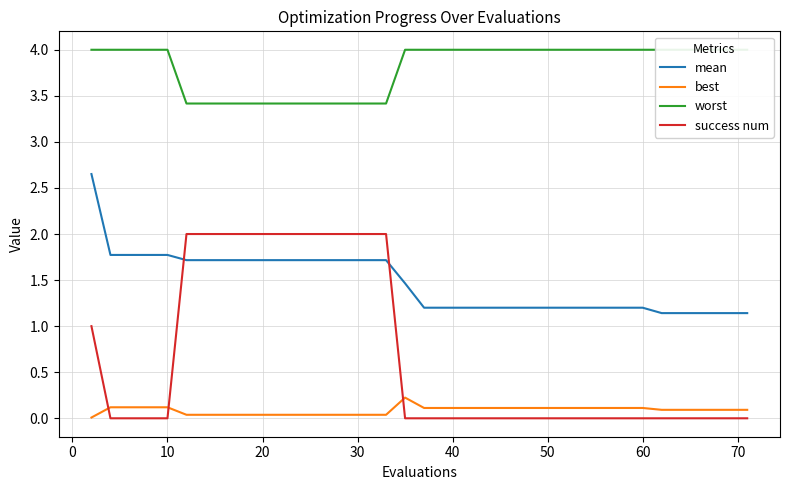

How many times do mean and success num cross each other?

2